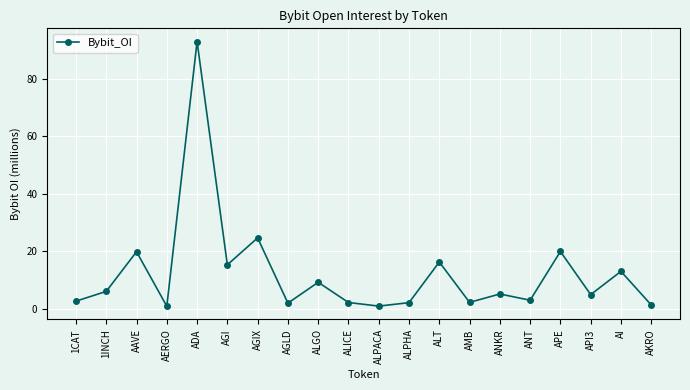

Count the number of data series in this chart.

1